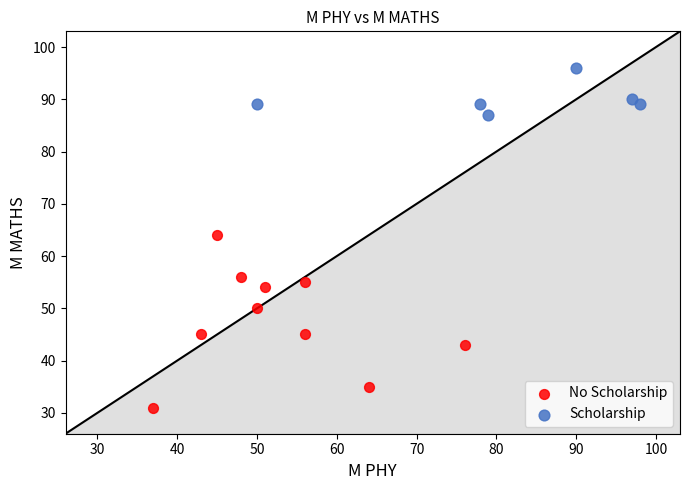

Which series reaches the maximum Y coordinate?

Scholarship